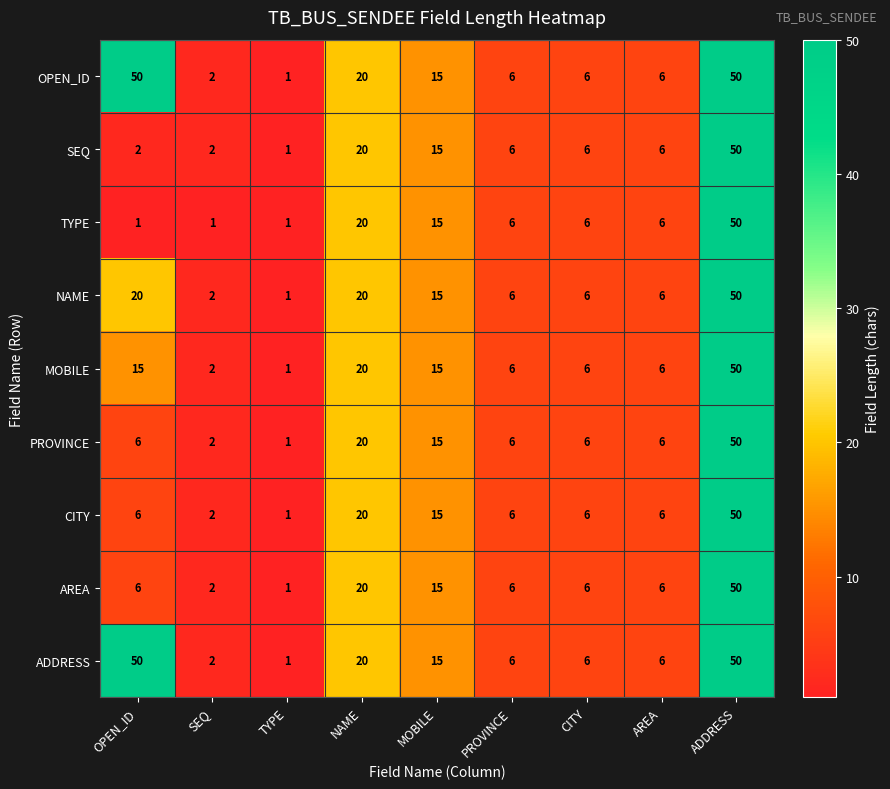

What is the average value of the TYPE series?

12